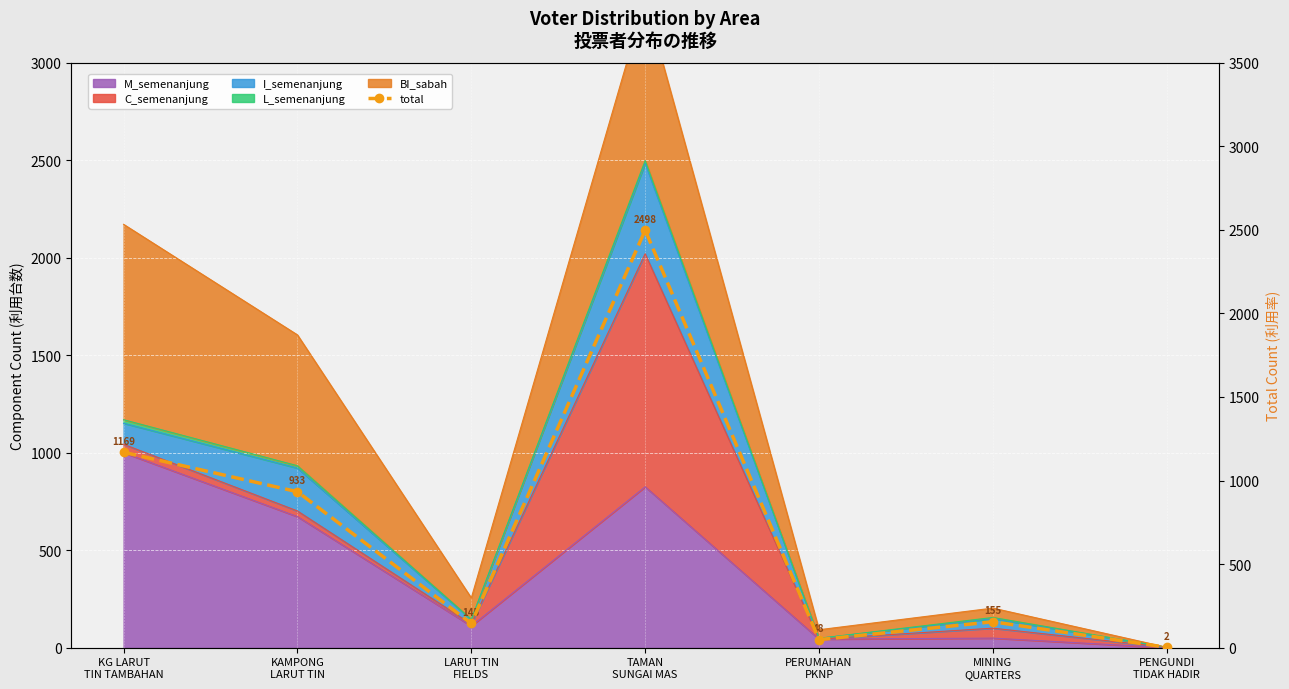

What is the difference between the values at PERUMAHAN
PKNP and KG LARUT
TIN TAMBAHAN?

1121